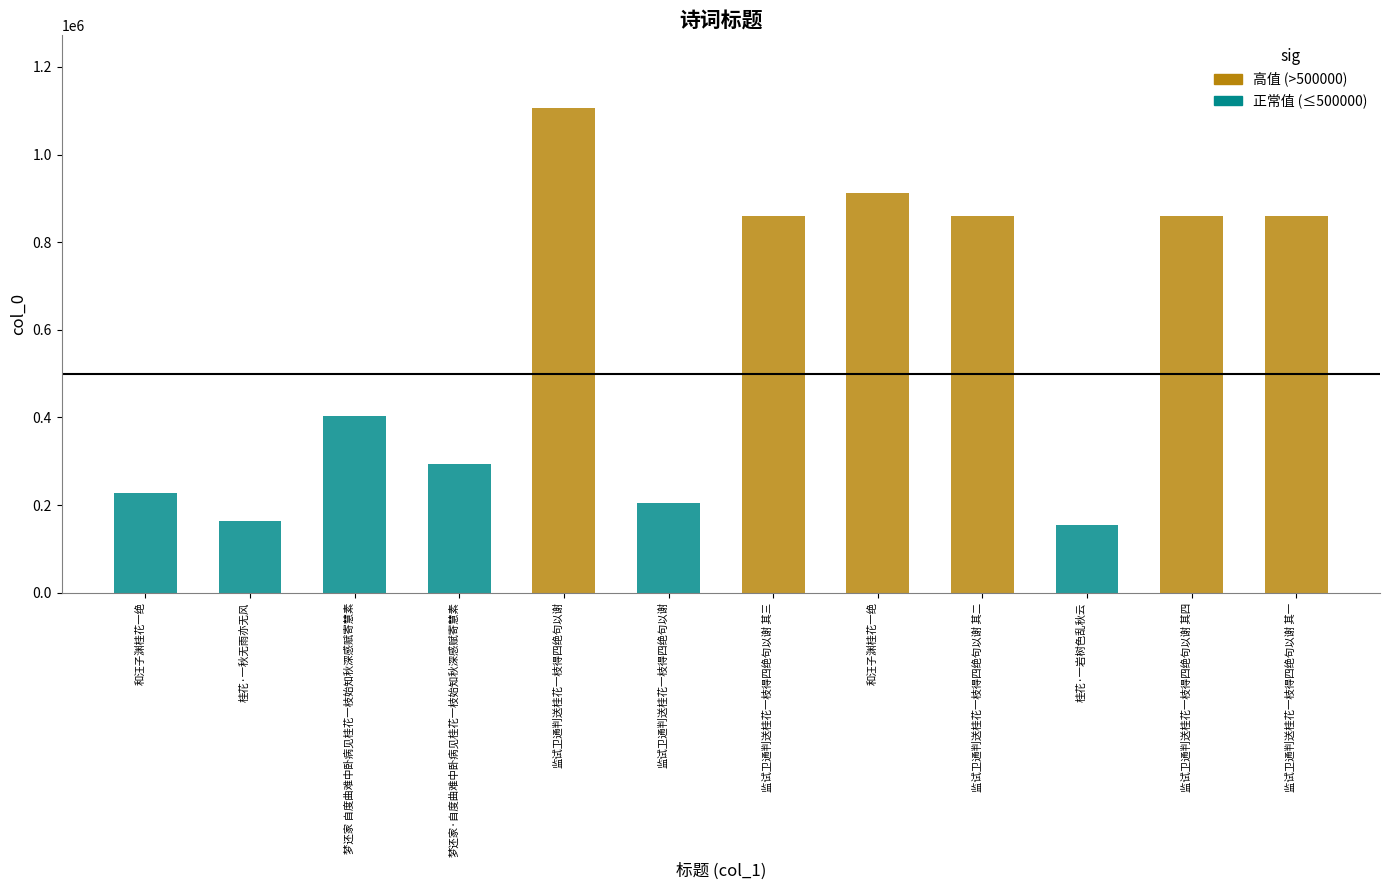

Count the number of data series in this chart.

1